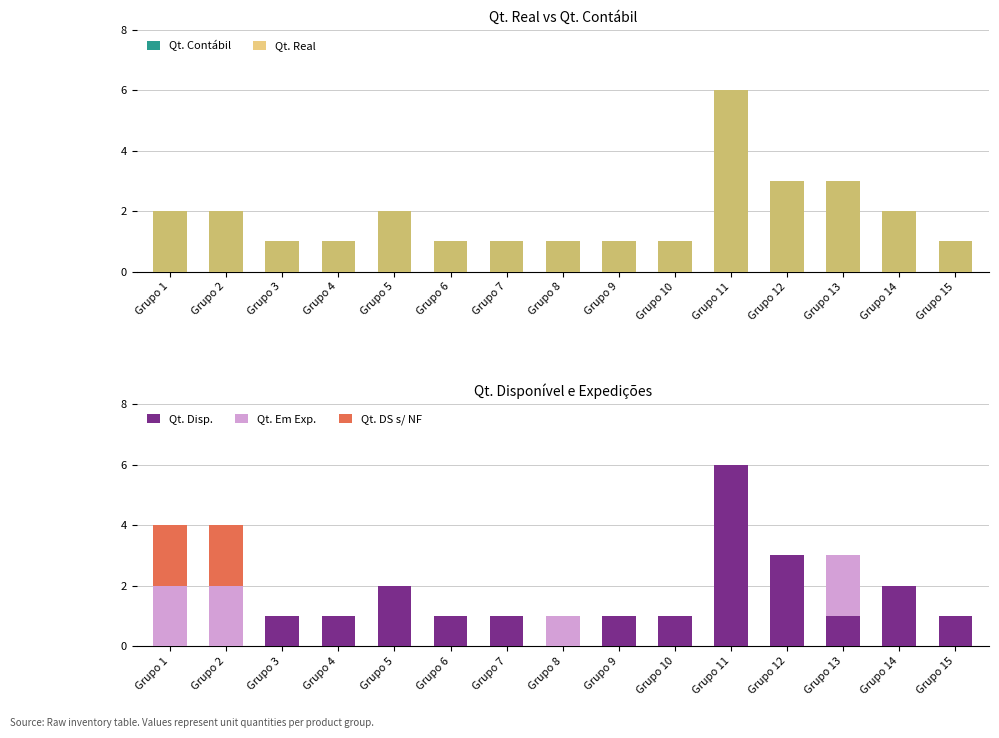

Between Grupo 3 and Grupo 4, which is larger?

Grupo 3